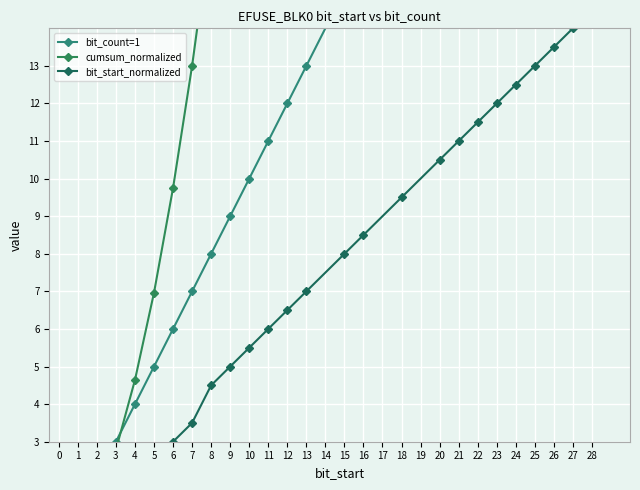

Is it true that bit_count=1 equals 3.4 at 2?

False